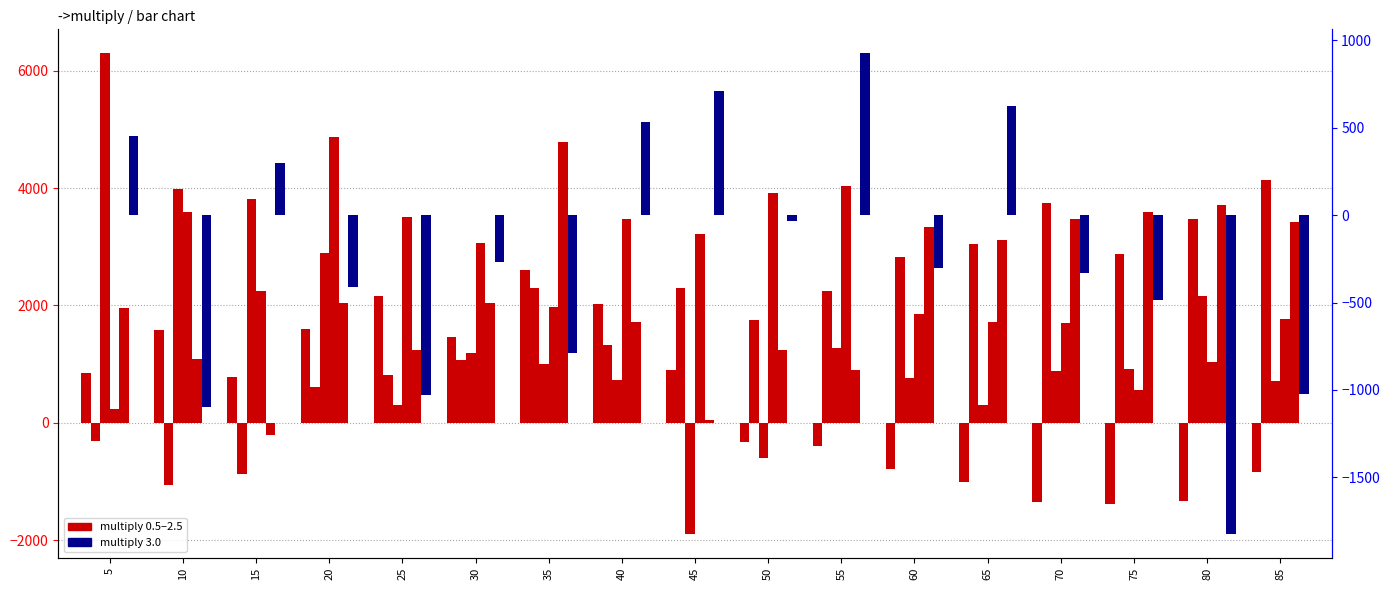

At which category is the sum across all series the highest?

35